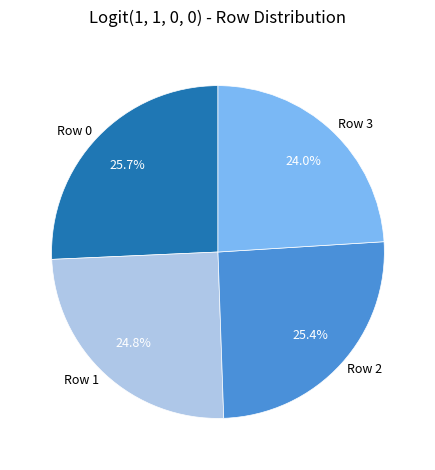

Count the number of slices in the pie.

4